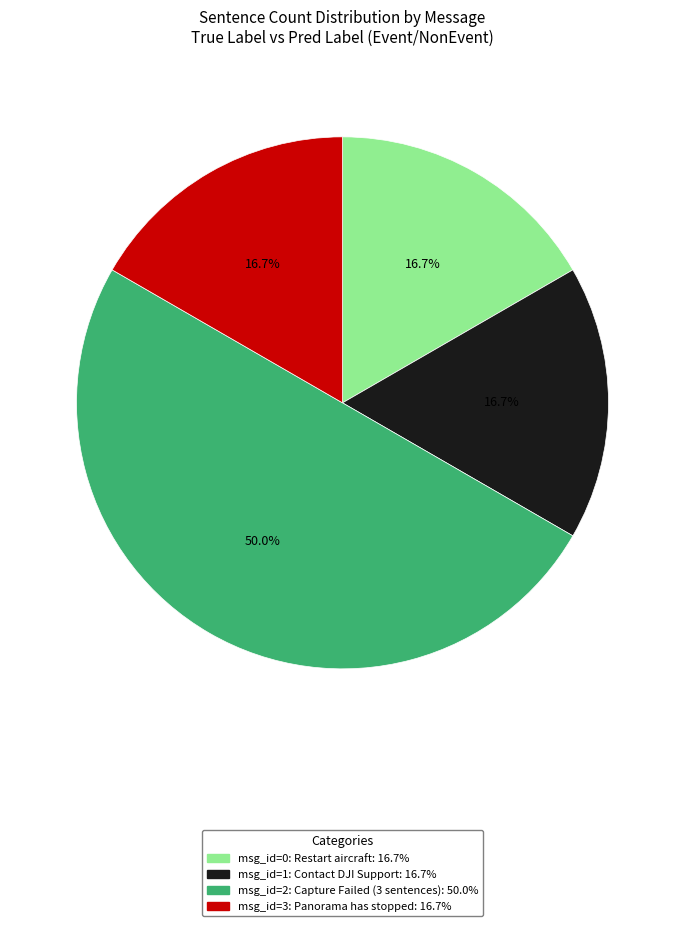

How many slices are in this pie chart?

4